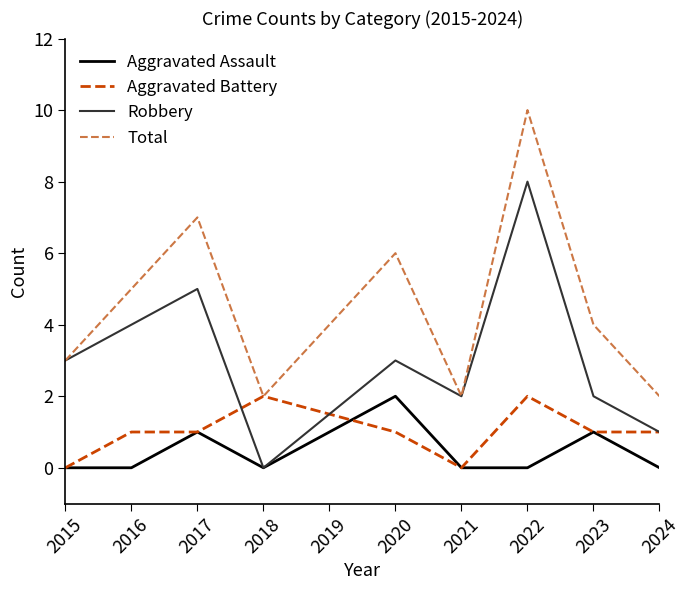

Is it true that Aggravated Battery equals 1 at 2017?

True